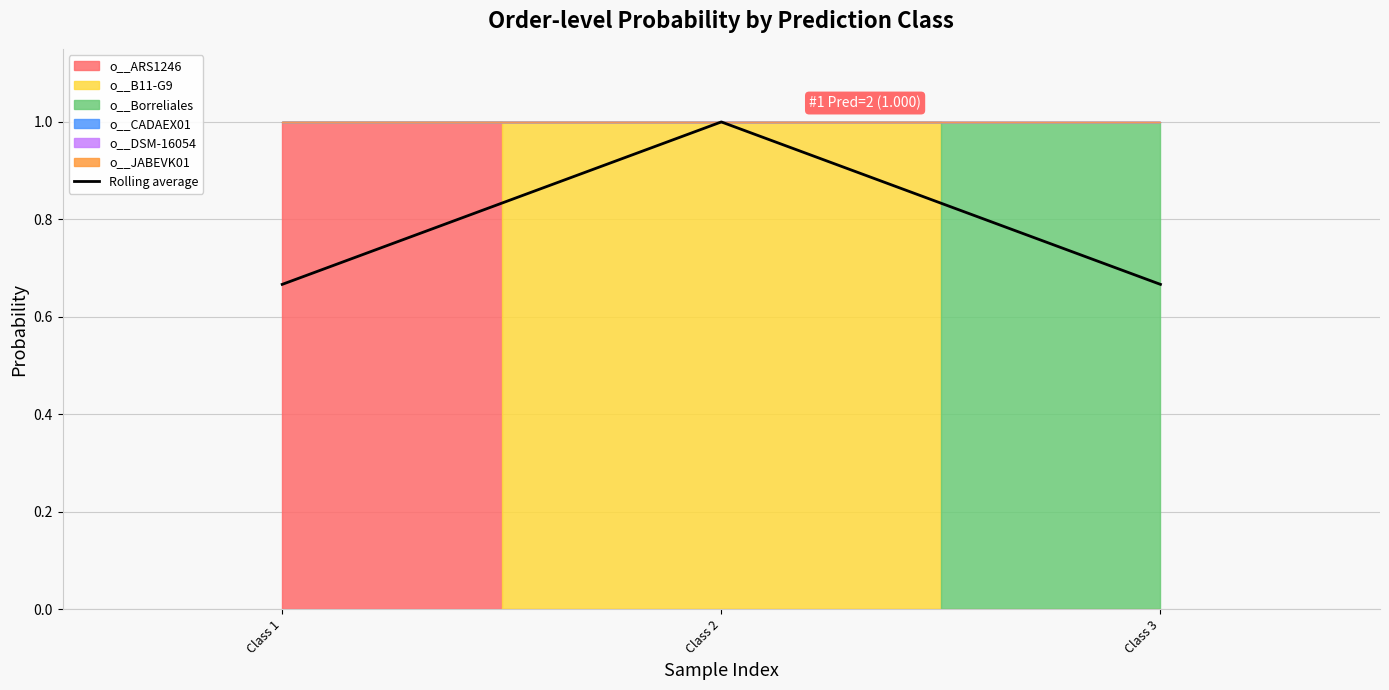

At which label is the value closest to 0?

Class 1